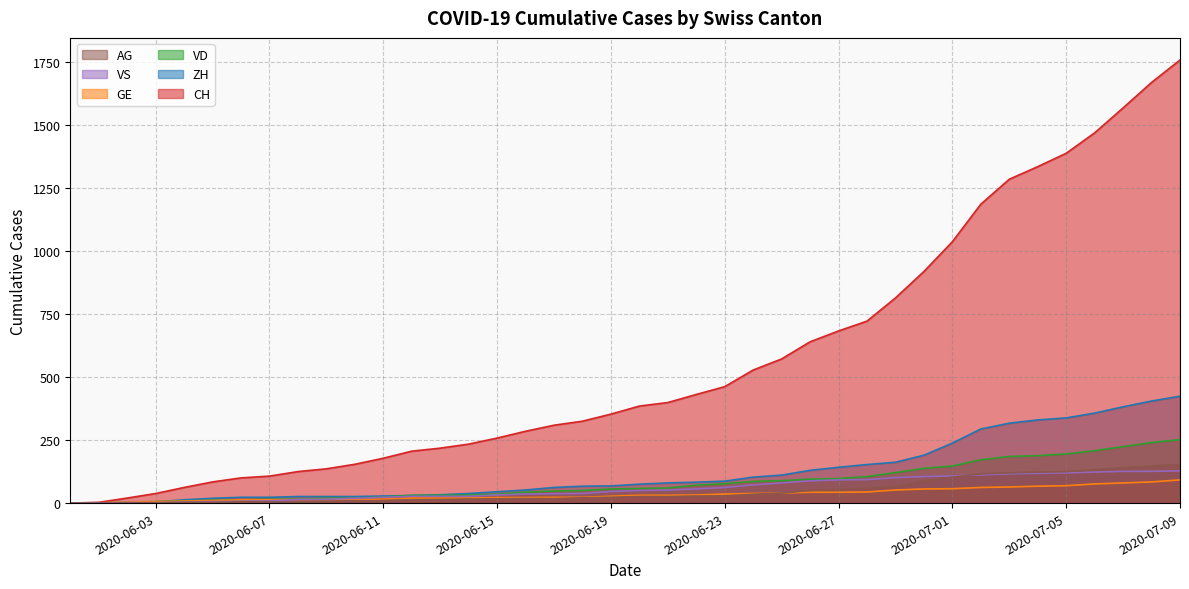

List the series in order of their peak value, lowest first.

GE, VS, AG, VD, ZH, CH